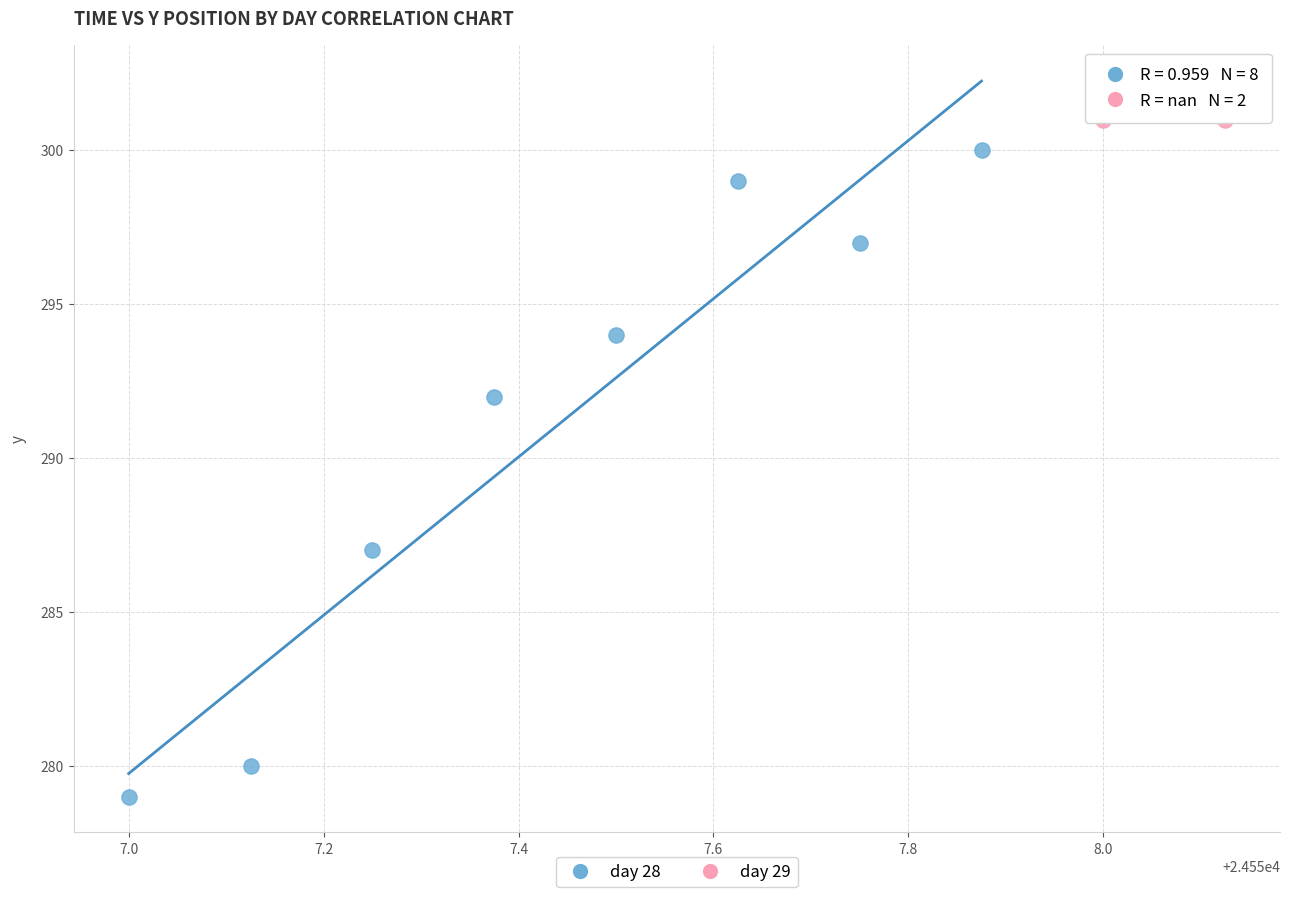

What are all the series names shown in the legend?

day 28, day 29